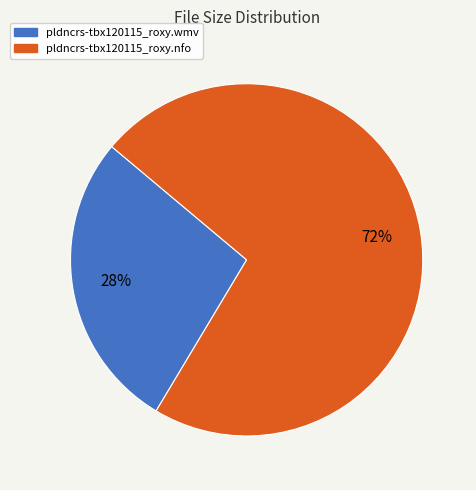

Does any single category account for the majority?

Yes